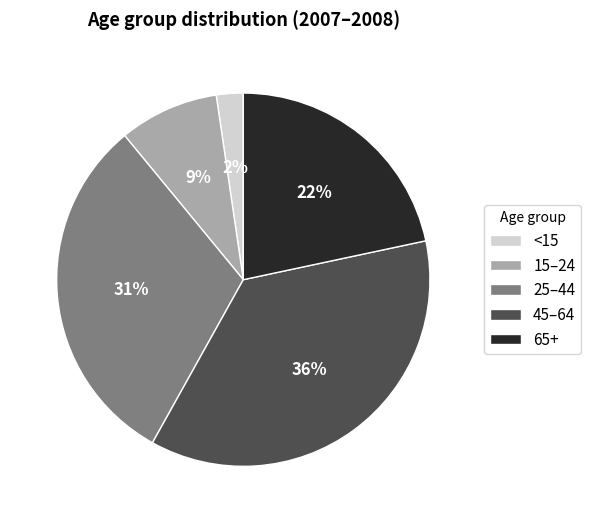

Combined, do 45–64 and 65+ account for over 50%?

Yes